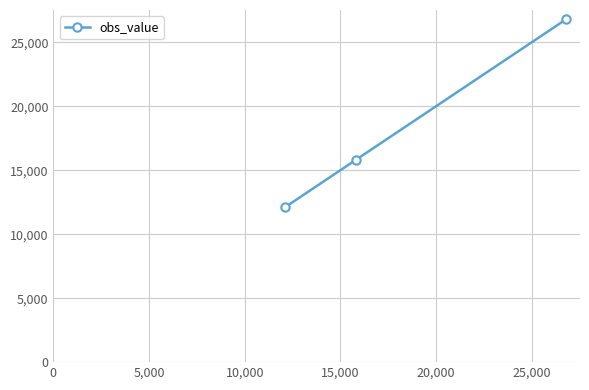

Count the number of categories in the chart.

3